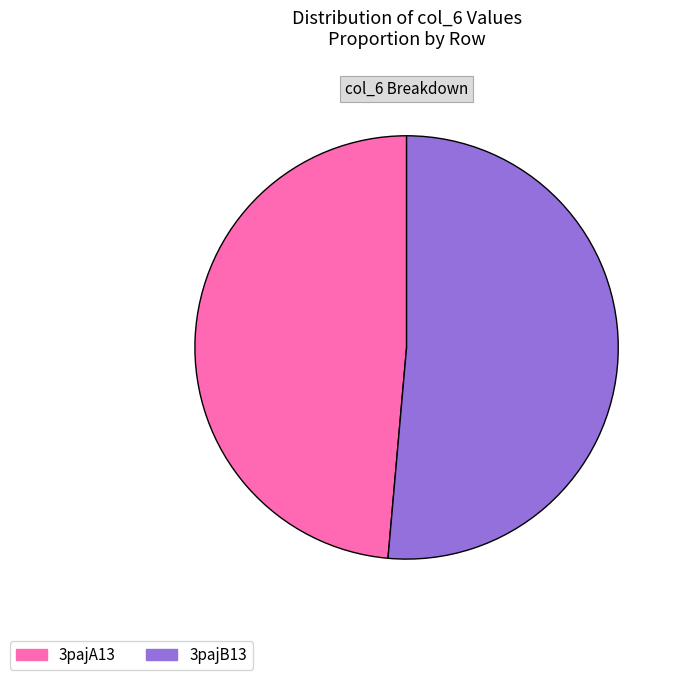

What is the majority slice?

3pajB13